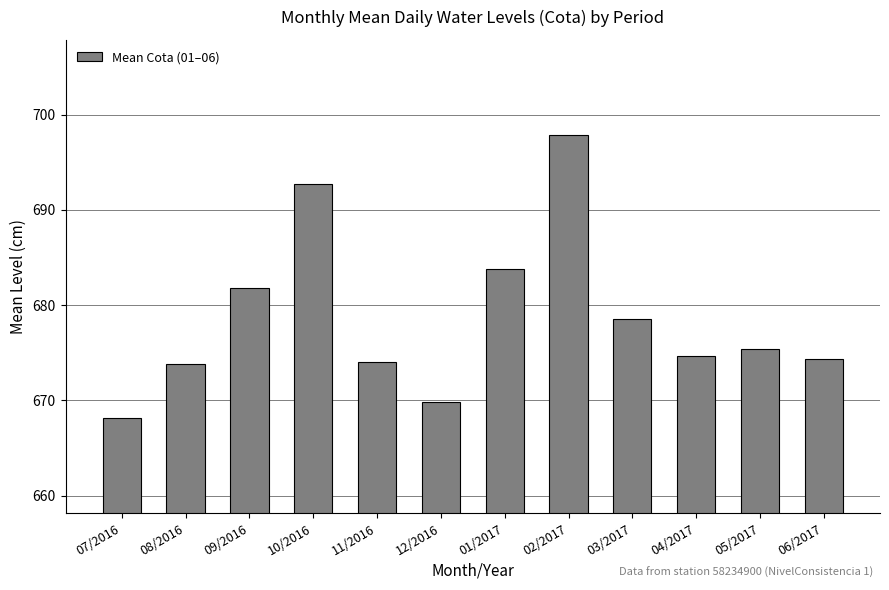

What is the maximum value shown in the chart?

697.8